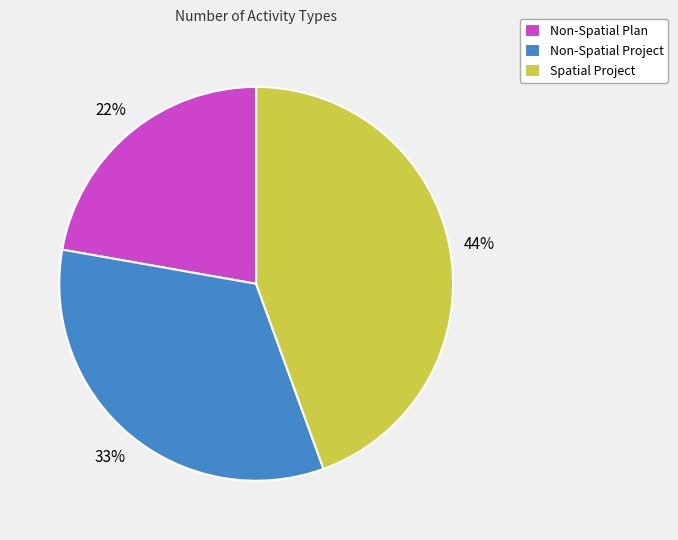

Combined, do Non-Spatial Plan and Spatial Project account for over 50%?

Yes